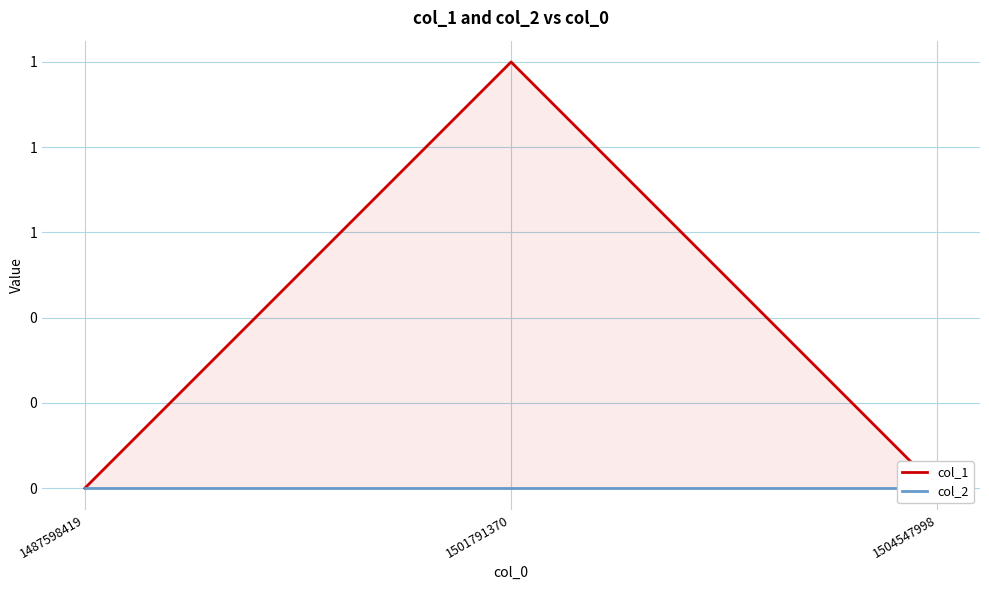

Between 1504547998 and 1501791370, which is larger?

1501791370